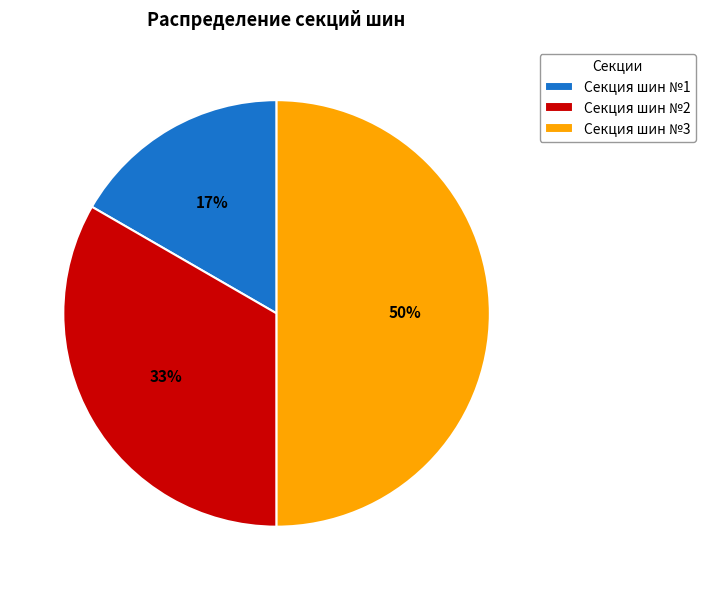

Count the number of slices in the pie.

3